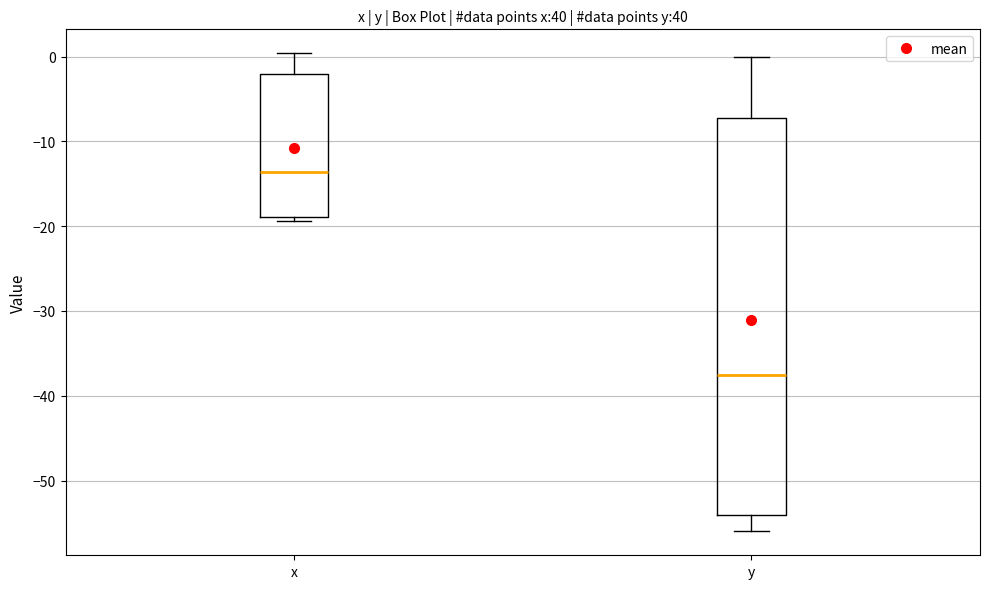

Reading left to right, transcribe this box plot: for each box, give where its median line is, the range the box spans, and where its two whiskers end, as read against the y-axis. The values are not printed on the chart, so give them approximately, as read against the axis.

x: median -14, box -19 to -2, whiskers -19 (just below the box's lower edge) to 0
y: median -37, box -54 to -7, whiskers -56 to 0